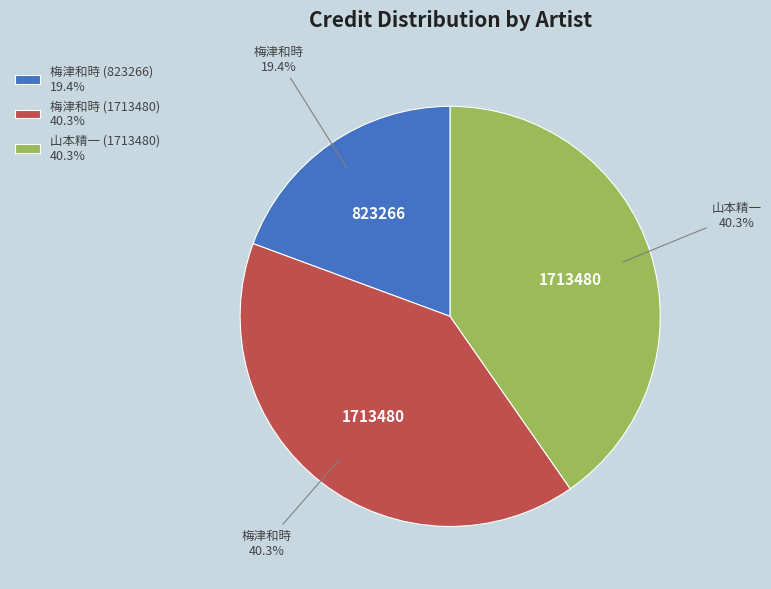

Is there a majority slice in this chart?

No